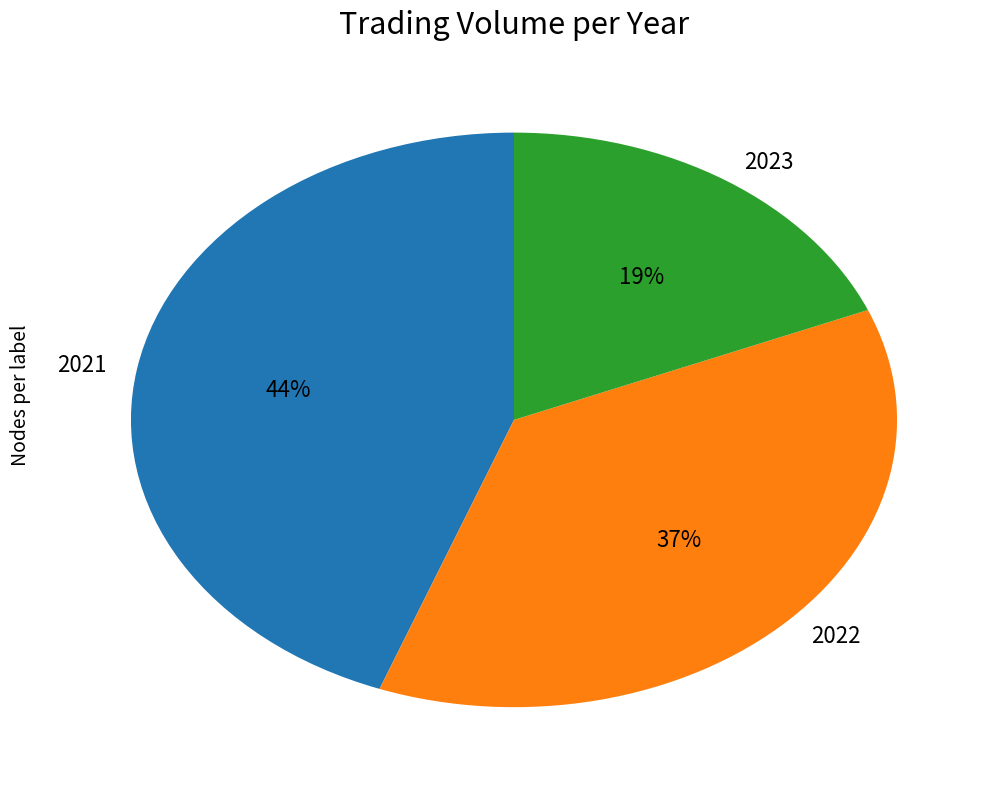

What is the smallest slice in the pie chart?

2023